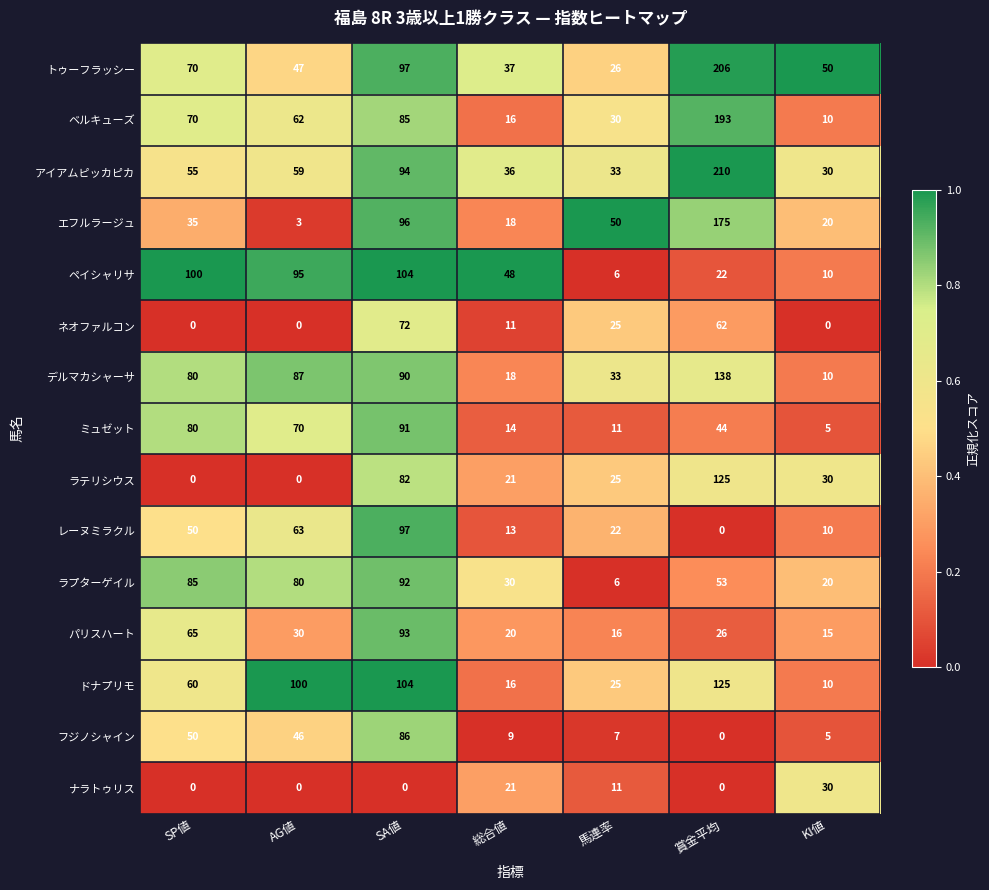

What value does the トゥーフラッシー series have at SP値?

70